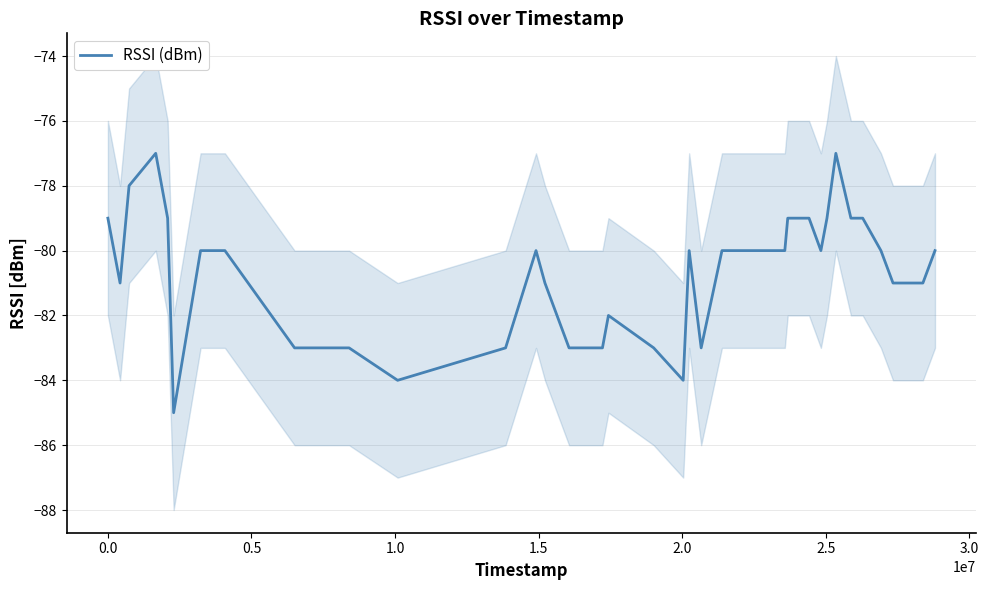

What is the highest value of the RSSI (dBm) series?

-77